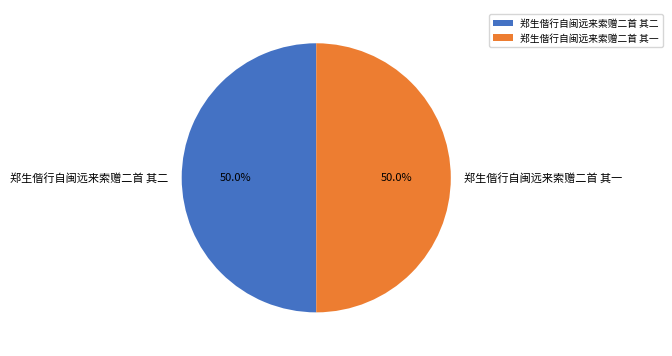

To the nearest percent, what portion does 郑生偕行自闽远来索赠二首 其一 represent?

50%